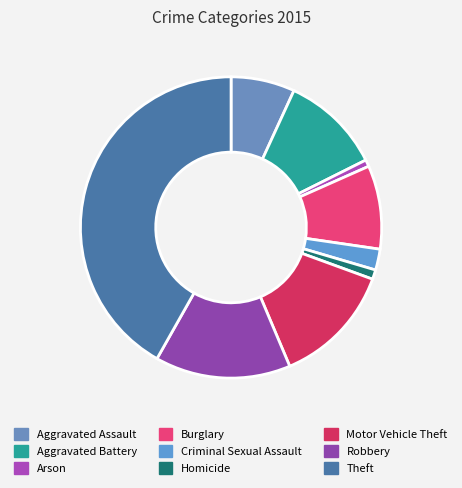

What is the change in value from Arson to Motor Vehicle Theft?

+543